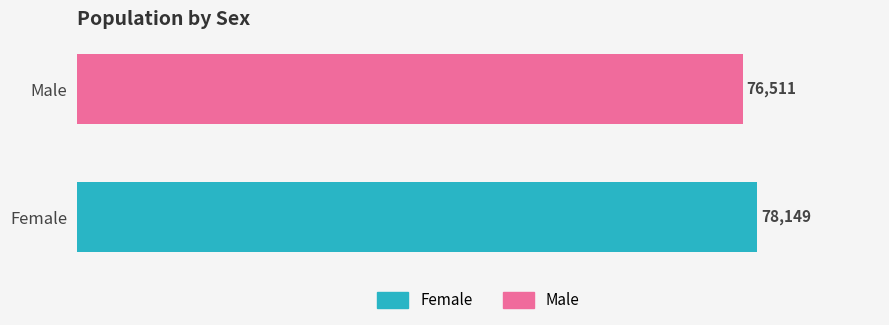

List the series in order of their overall mean, lowest first.

Male, Female